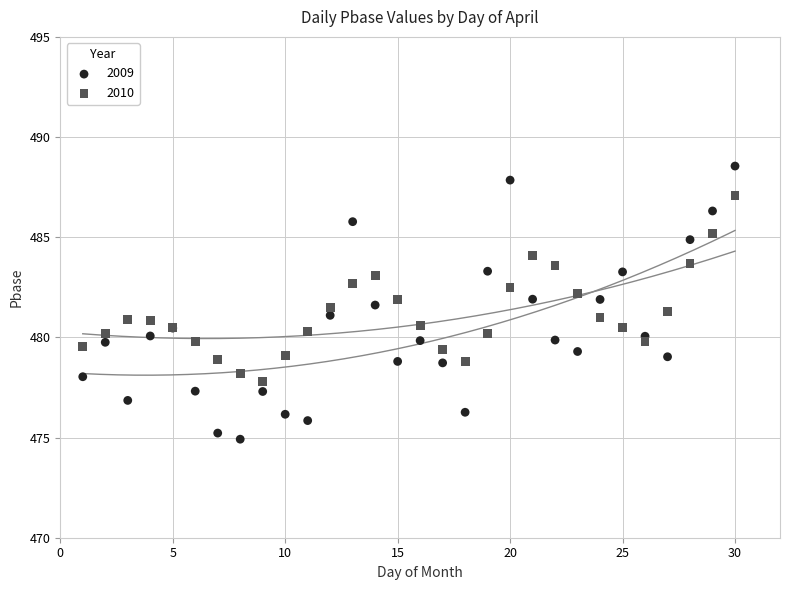

Which series has the largest Y range (max minus min)?

2009